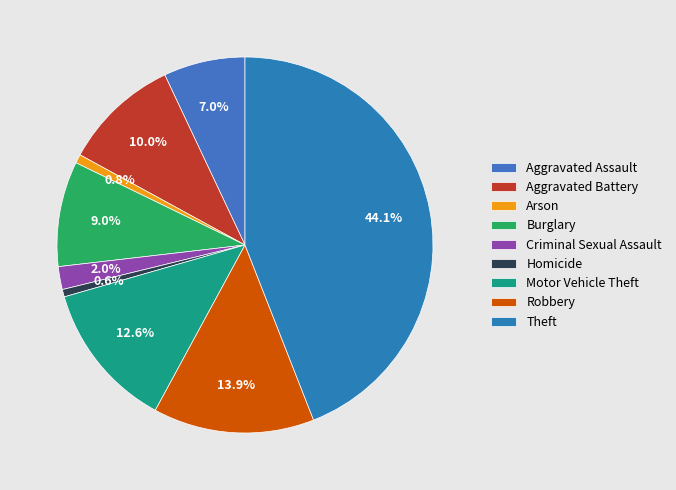

The Motor Vehicle Theft slice represents 13% of the pie. True or false?

True